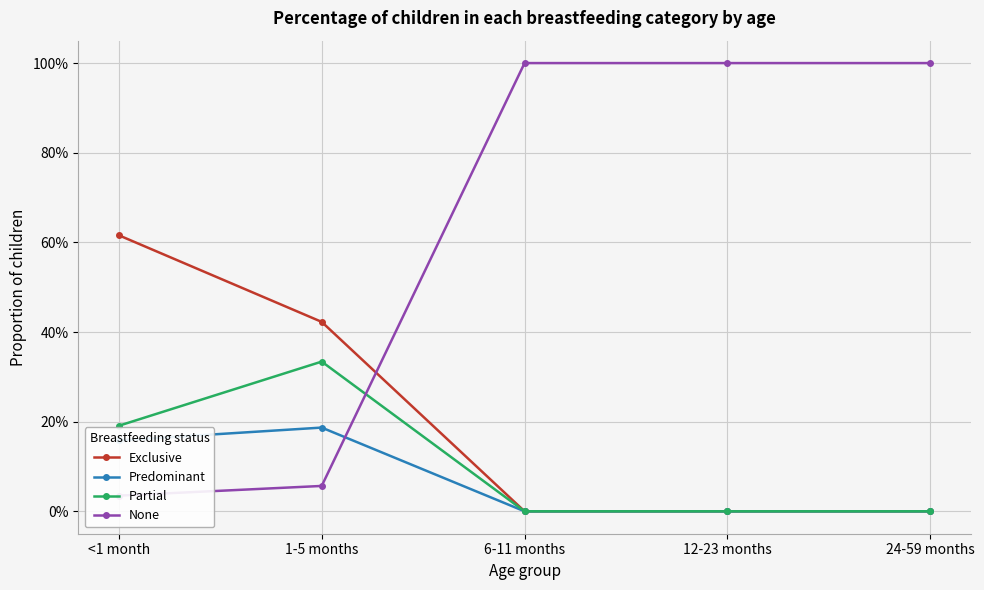

What is the difference between the second highest and second lowest values in the Predominant series?

0.2